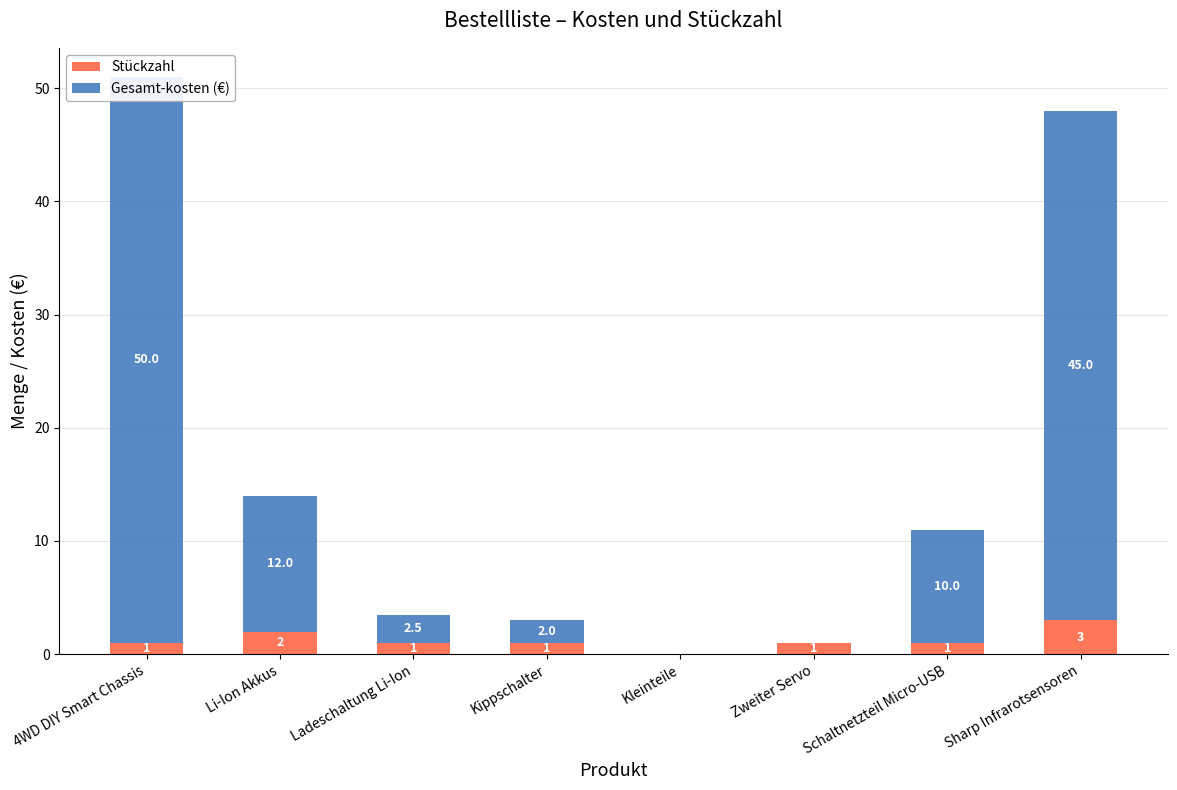

At which category is the sum across all series the highest?

4WD DIY Smart Chassis